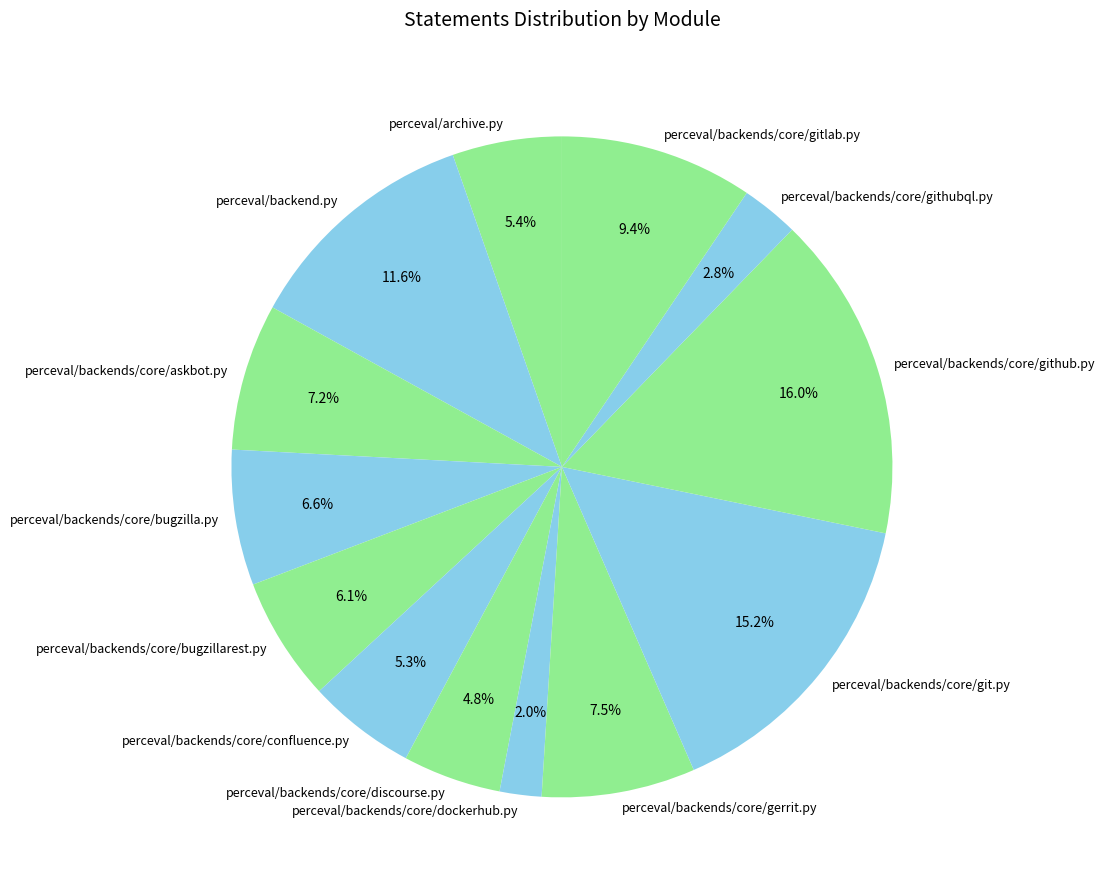

How many segments does this pie chart have?

13